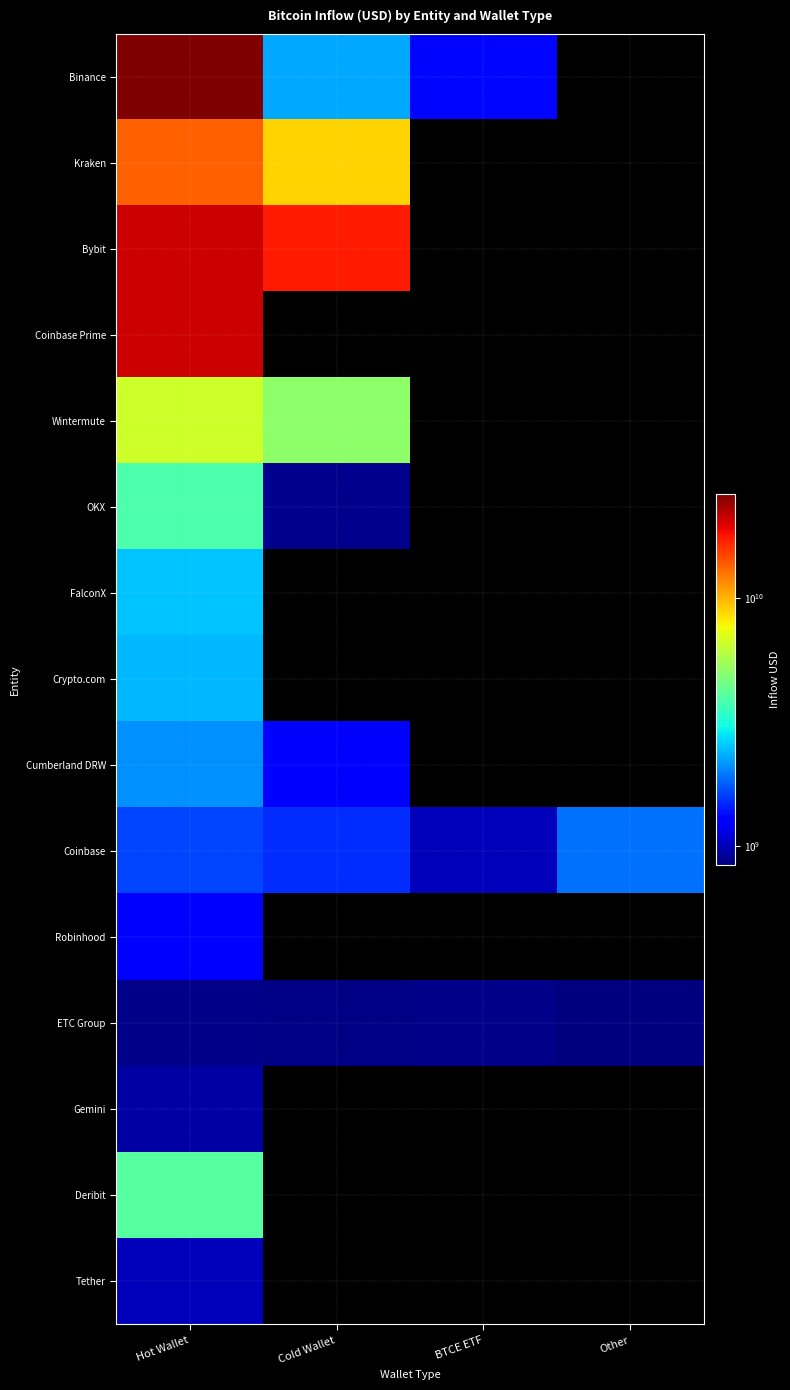

Reading right to left, what are all the values shown in this chart?

Binance: Other=0.0	BTCE ETF=1325450112.0	Cold Wallet=2299495096.0	Hot Wallet=26202995077.5
Kraken: Other=0.0	BTCE ETF=0.0	Cold Wallet=8885695115.5	Hot Wallet=13545325087.2
Bybit: Other=0.0	BTCE ETF=0.0	Cold Wallet=17482071835.6	Hot Wallet=20666453892.3
Coinbase Prime: Other=0.0	BTCE ETF=0.0	Cold Wallet=0.0	Hot Wallet=20853148347.6
Wintermute: Other=0.0	BTCE ETF=0.0	Cold Wallet=5072208617.0	Hot Wallet=6582997529.8
OKX: Other=0.0	BTCE ETF=0.0	Cold Wallet=878551659.5	Hot Wallet=3857863146.8
FalconX: Other=0.0	BTCE ETF=0.0	Cold Wallet=0.0	Hot Wallet=2503170064.1
Crypto.com: Other=0.0	BTCE ETF=0.0	Cold Wallet=0.0	Hot Wallet=2414990120.9
Cumberland DRW: Other=0.0	BTCE ETF=0.0	Cold Wallet=1242727819.7	Hot Wallet=2098516681.4
Coinbase: Other=1908034553.2	BTCE ETF=1011456729.5	Cold Wallet=1514945806.0	Hot Wallet=1626306147.2
Robinhood: Other=0.0	BTCE ETF=0.0	Cold Wallet=0.0	Hot Wallet=1273738752.5
ETC Group: Other=841760384.0	BTCE ETF=875762816.0	Cold Wallet=859437376.0	Hot Wallet=867316416.0
Gemini: Other=0.0	BTCE ETF=0.0	Cold Wallet=0.0	Hot Wallet=939940193.8
Deribit: Other=0.0	BTCE ETF=0.0	Cold Wallet=0.0	Hot Wallet=4010743895.3
Tether: Other=0.0	BTCE ETF=0.0	Cold Wallet=0.0	Hot Wallet=1004186688.0